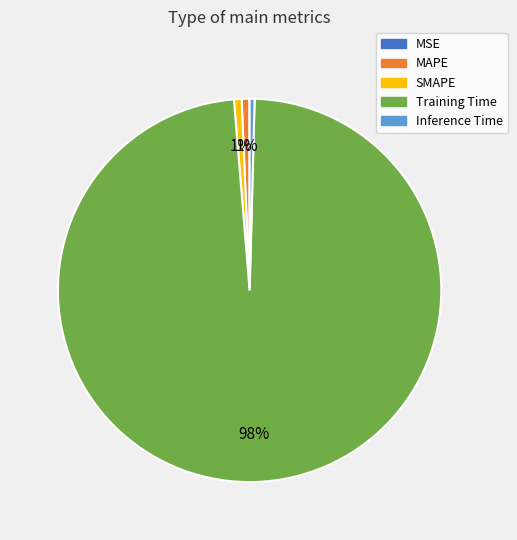

Is there any slice that represents more than half of the pie?

Yes